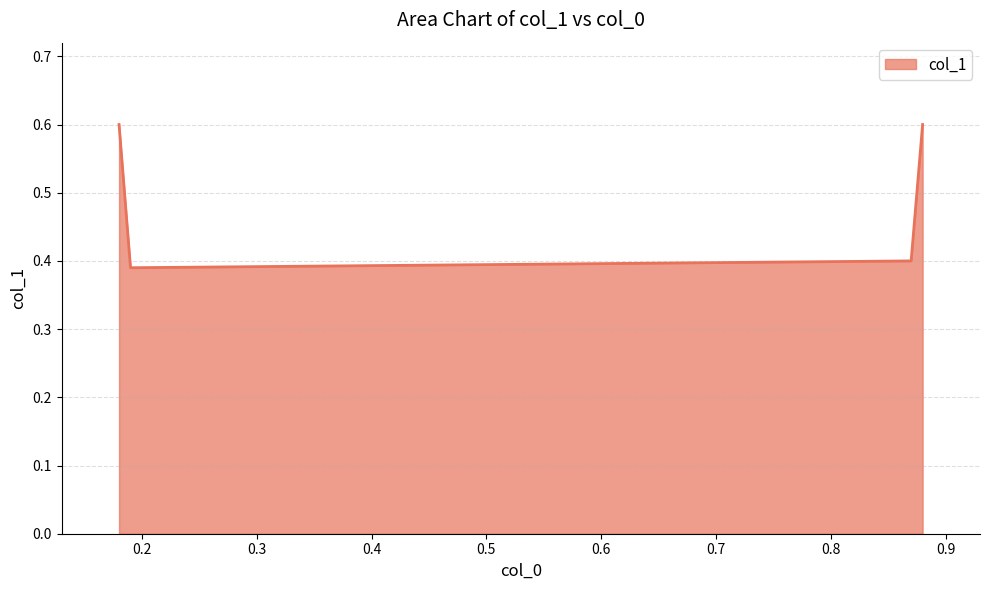

What is the sum of all values?

2.0